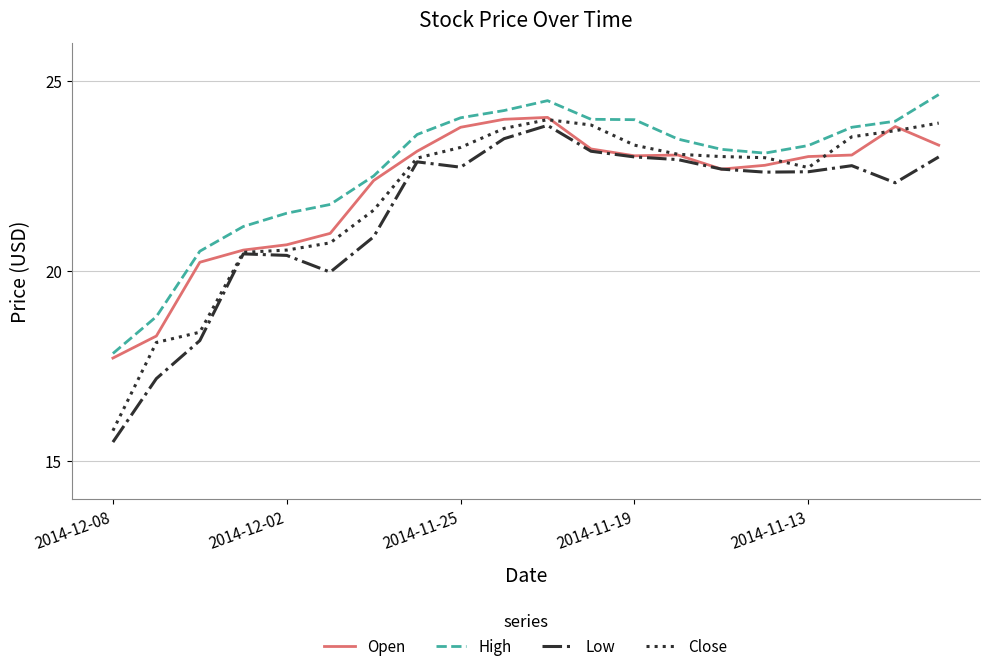

Which series has the largest total across all categories?

High